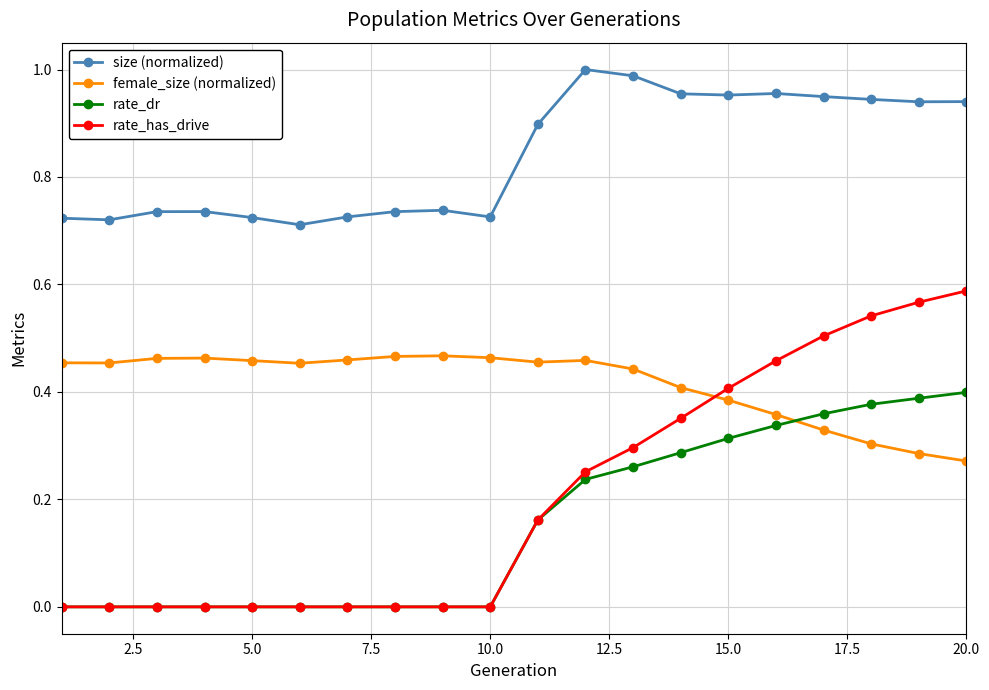

List the series in order of their peak value, lowest first.

rate_dr, female_size (normalized), rate_has_drive, size (normalized)